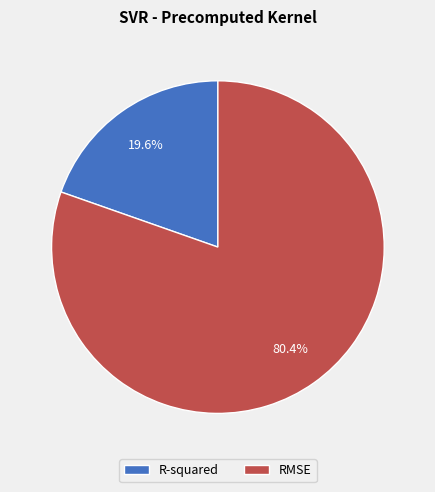

To the nearest percent, what is the difference between the R-squared and RMSE slice percentages?

61%